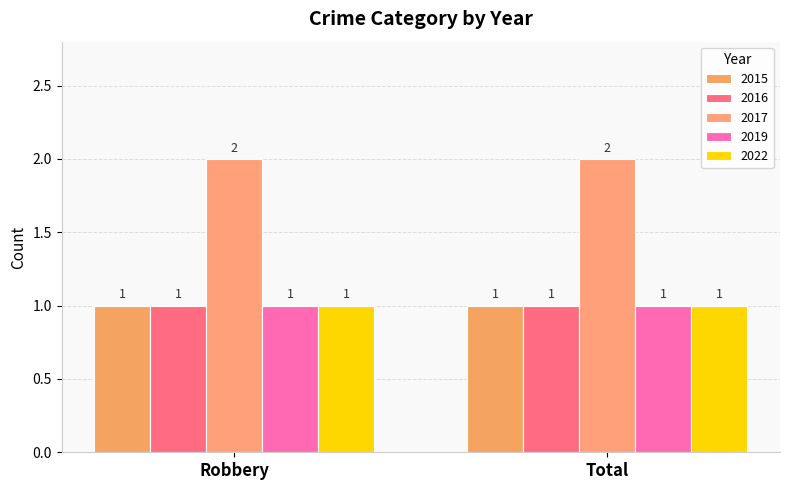

What position from the left is Total?

2